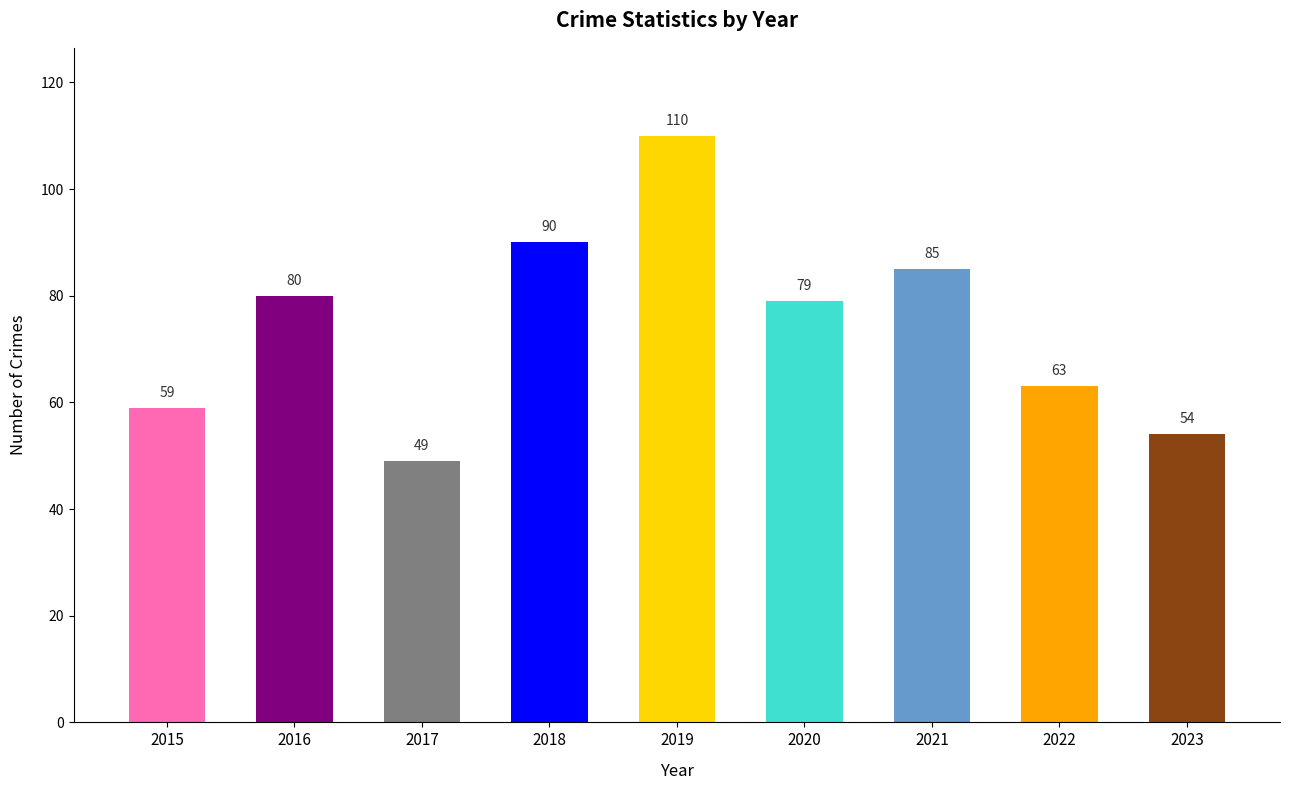

What is the difference between the maximum and minimum values?

61